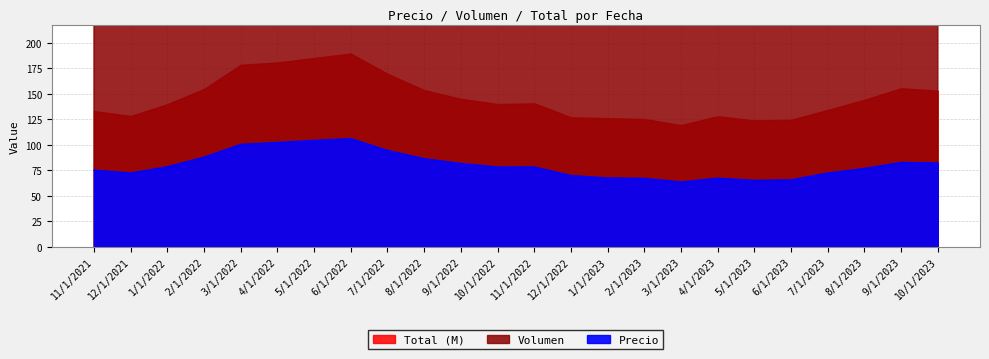

What is the label of the 22nd point from the right?

1/1/2022